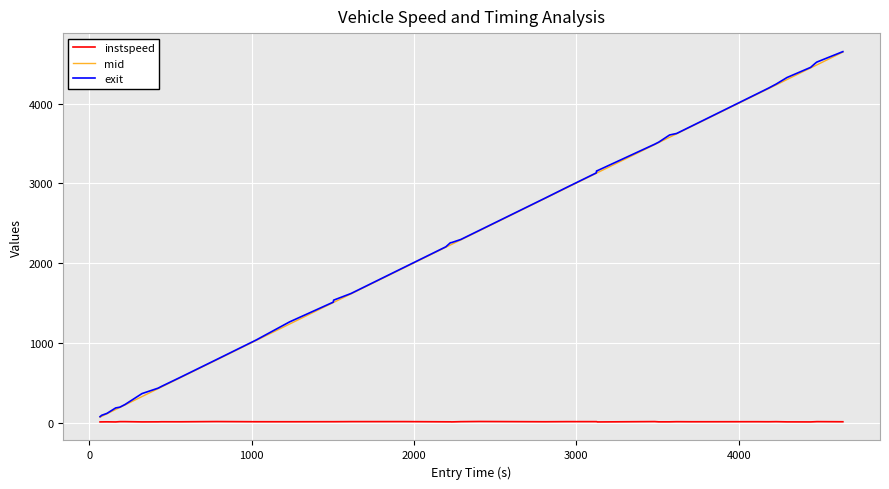

Does the chart have visible grid lines?

Yes